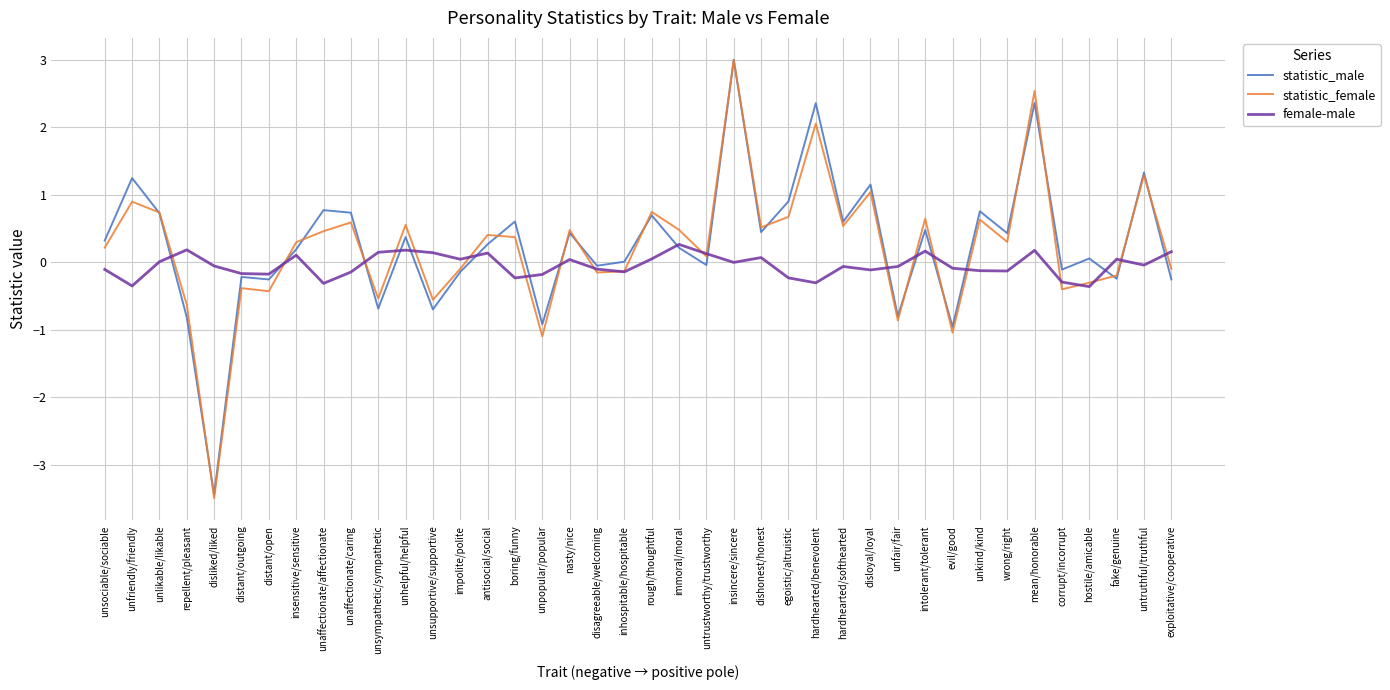

Where is the first local minimum for statistic_female?

disliked/liked